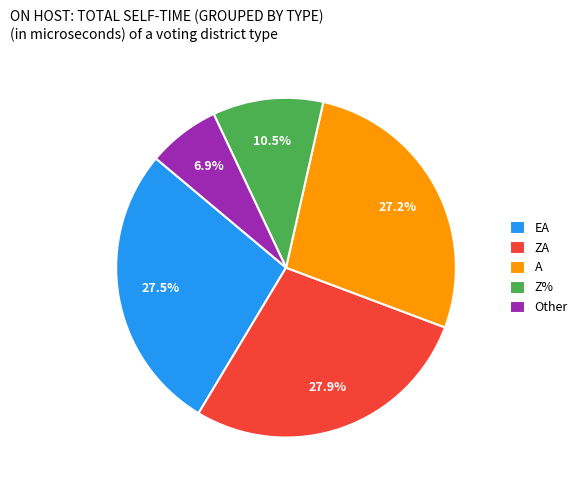

What percentage is NOT represented by Z%?

89.5%